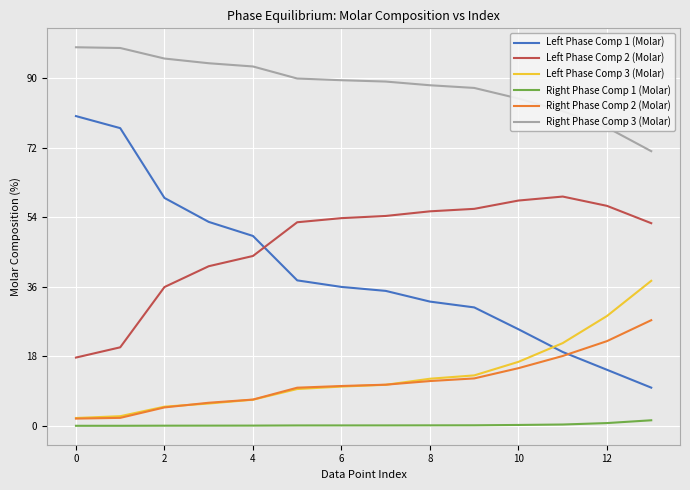

Which series has the widest spread of values?

Left Phase Comp 1 (Molar)